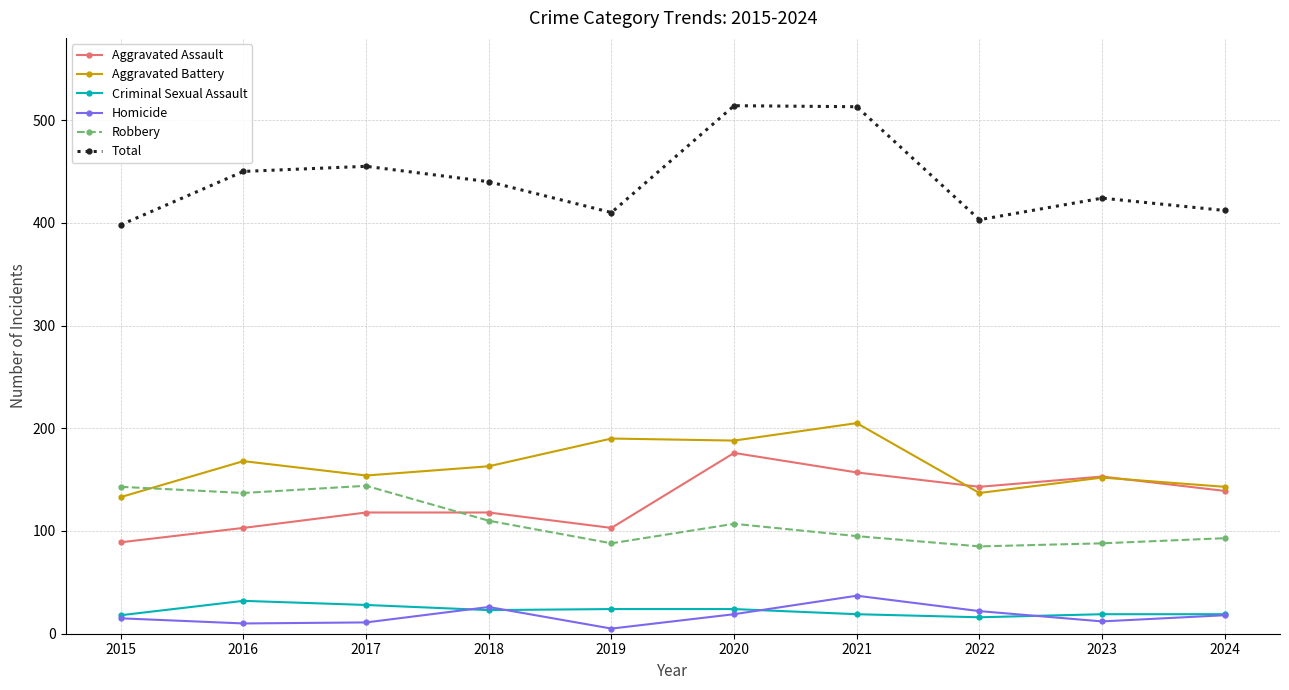

Which series has the widest spread of values?

Total